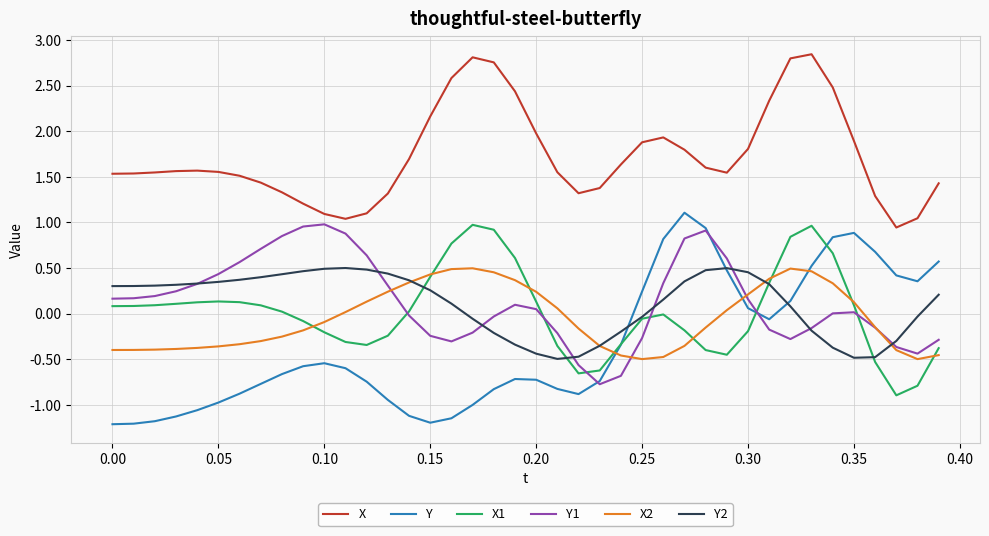

What is the lowest value of the Y1 series?

-0.8